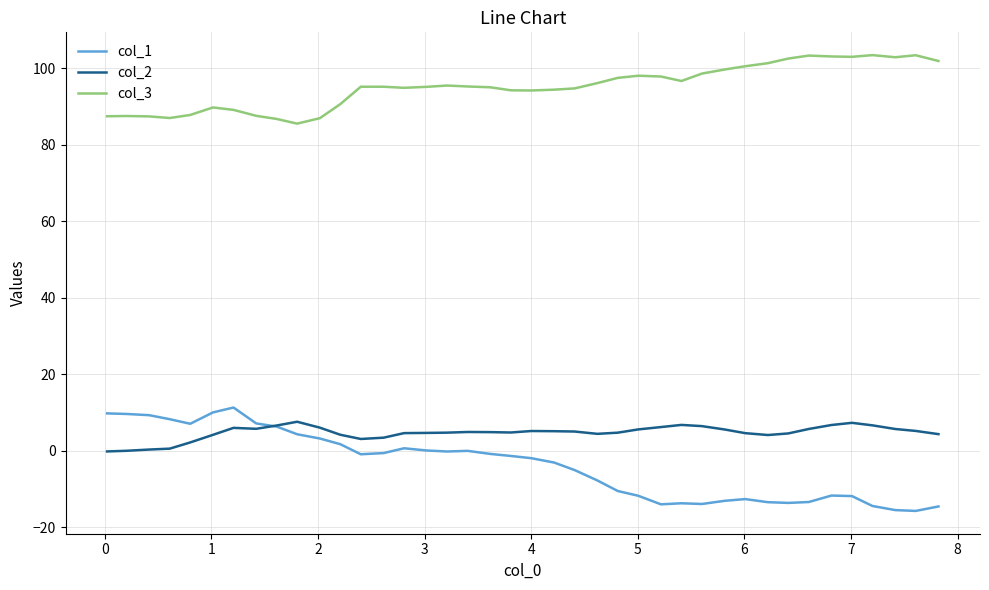

Which series has the widest spread of values?

col_1